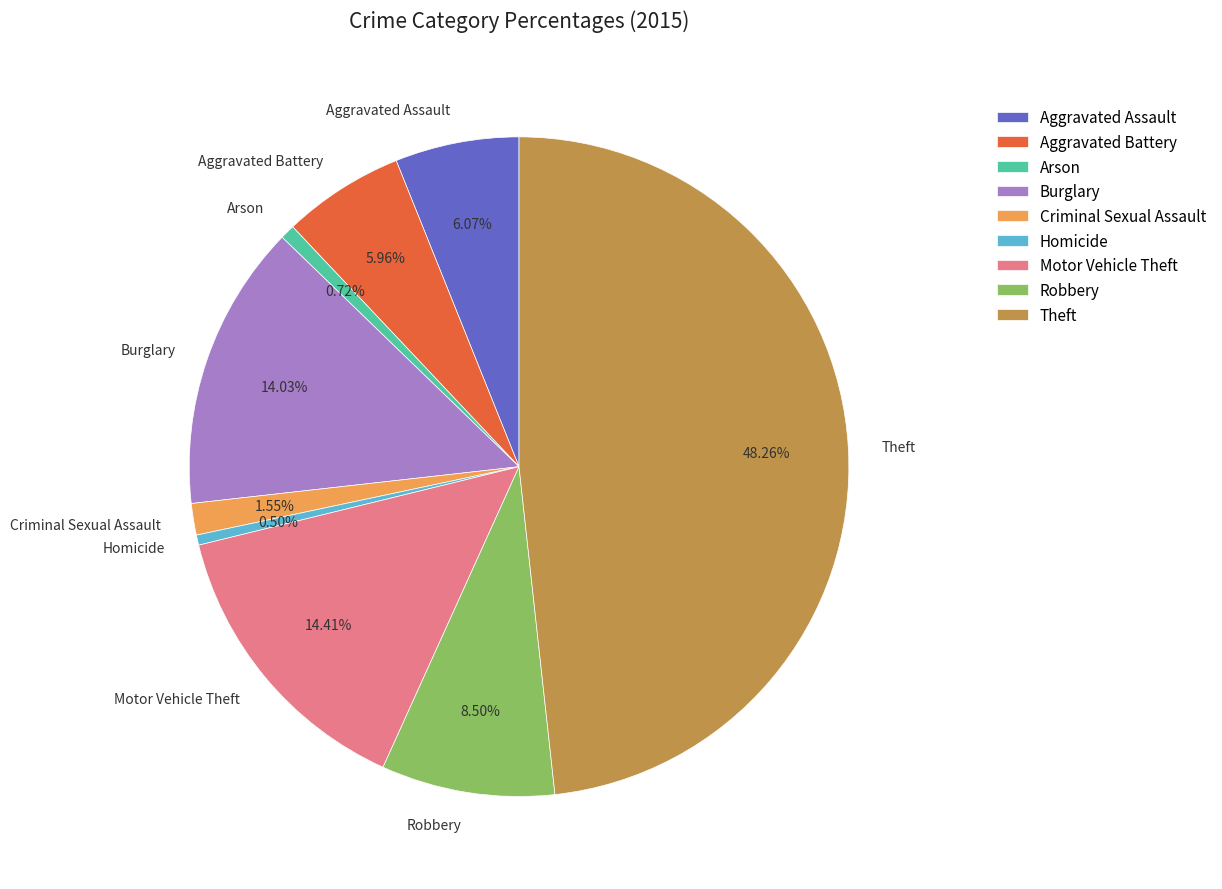

Is it true that Criminal Sexual Assault is 2% of the pie?

True